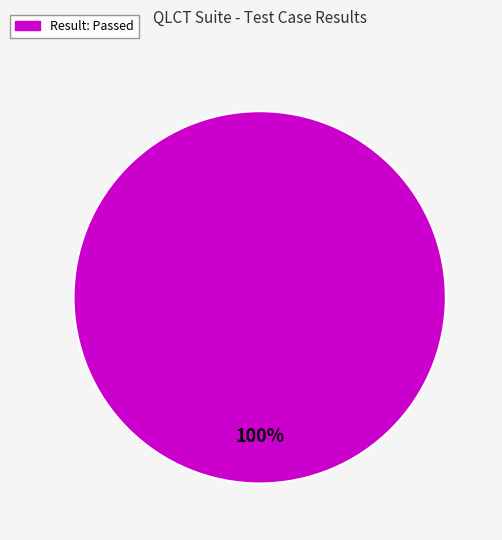

Is there any slice that represents more than half of the pie?

Yes